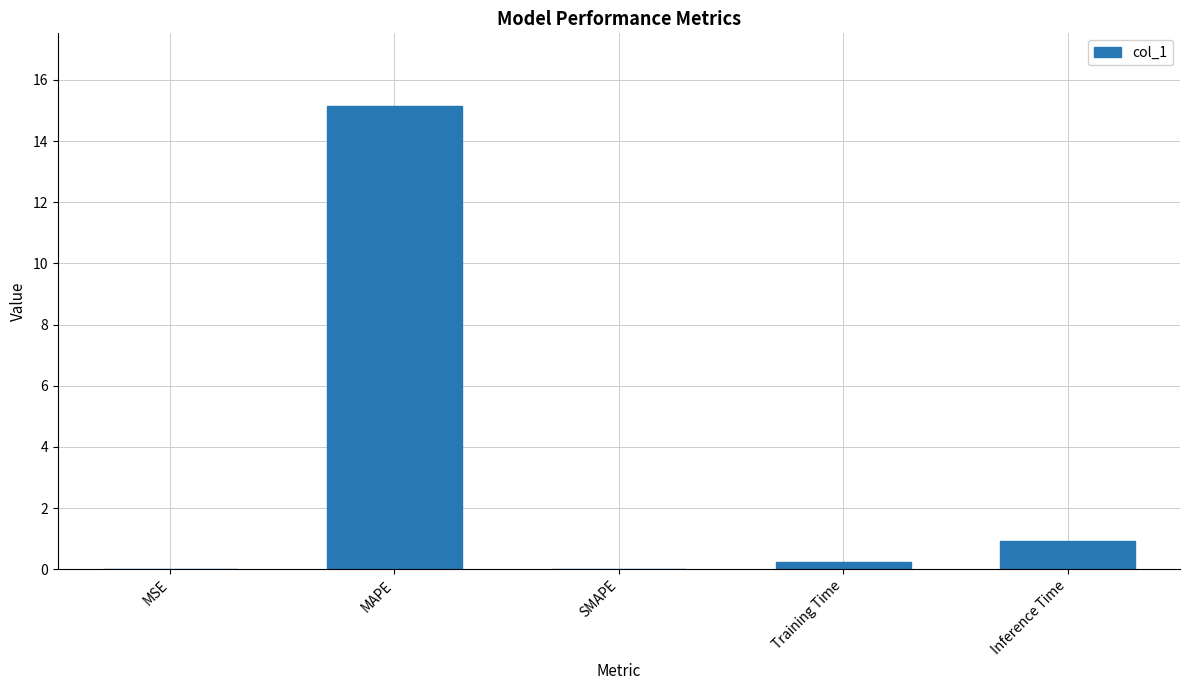

What is the sum of the values at MAPE and SMAPE?

15.2